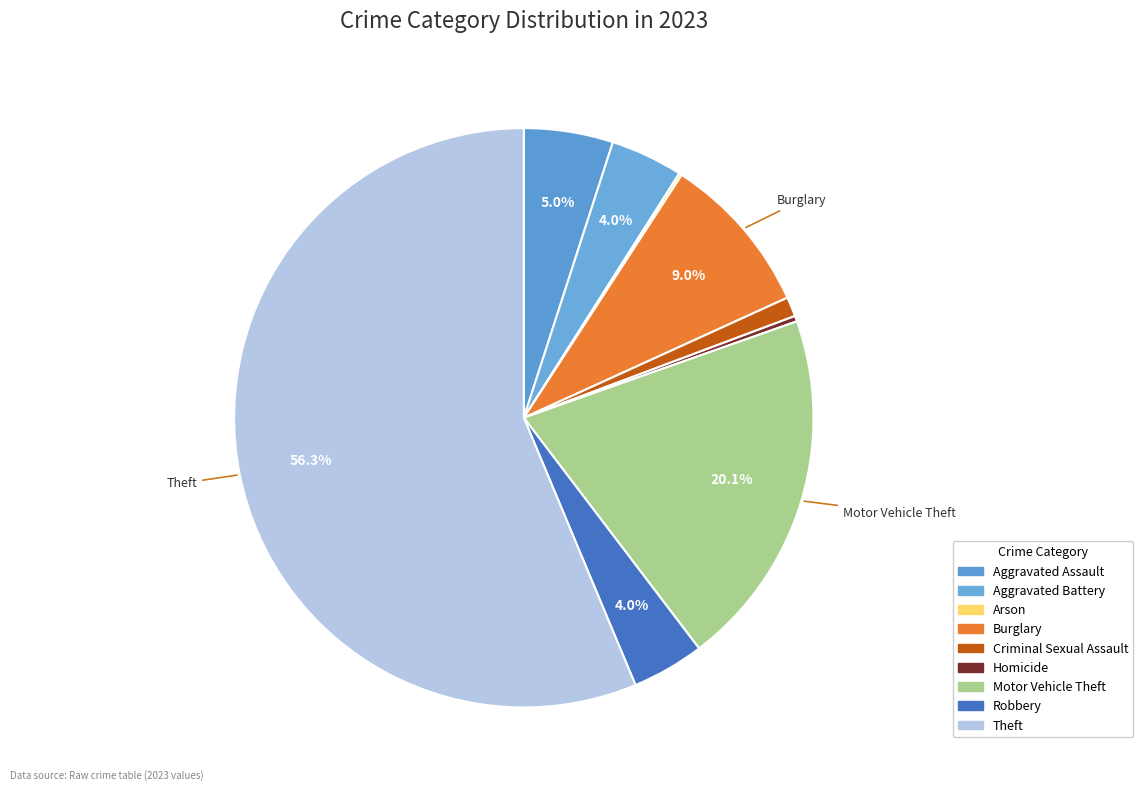

Does any single category account for the majority?

Yes